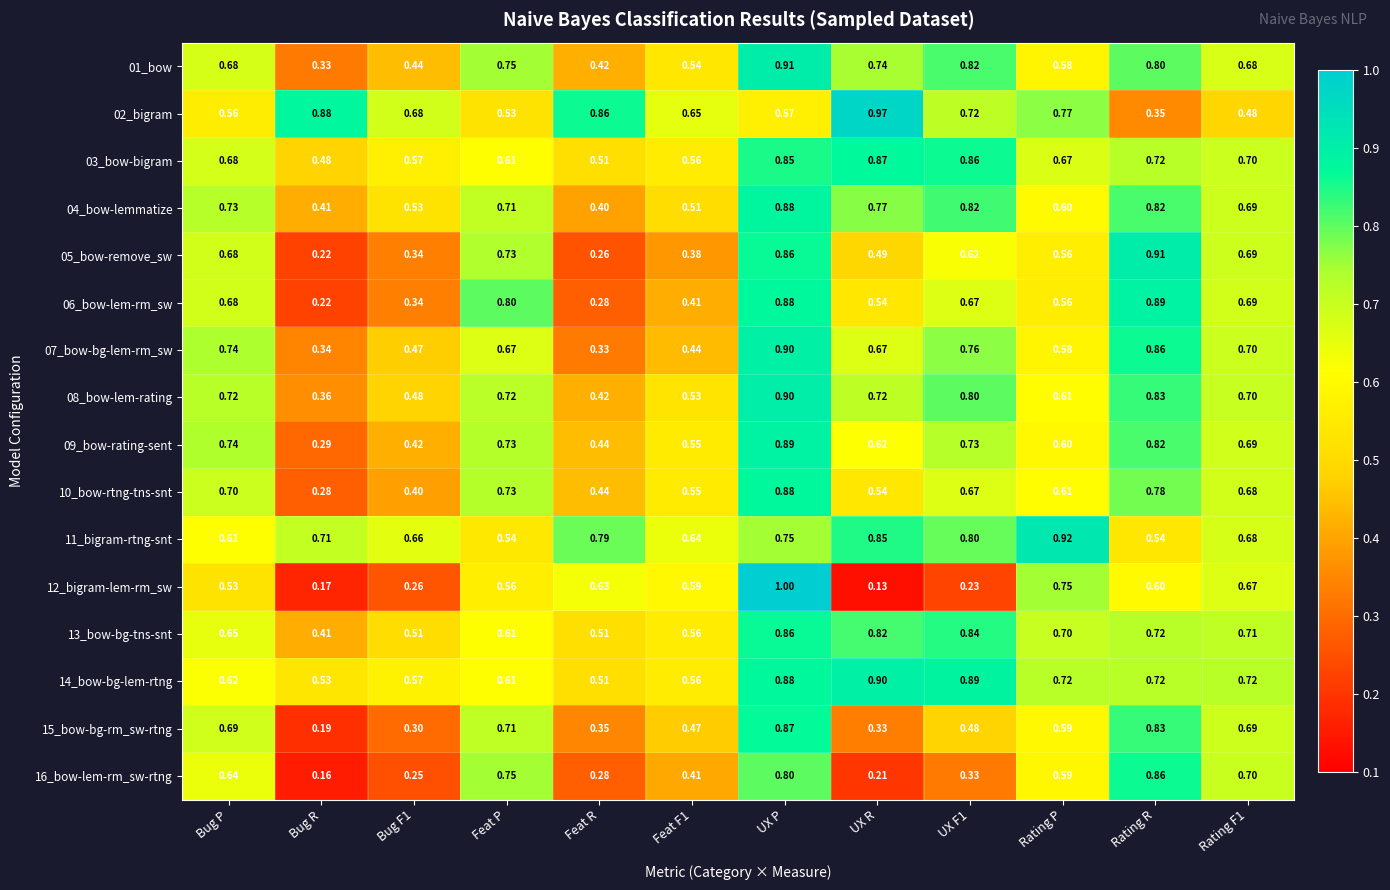

Which category has the highest value in the 01_bow series?

UX P